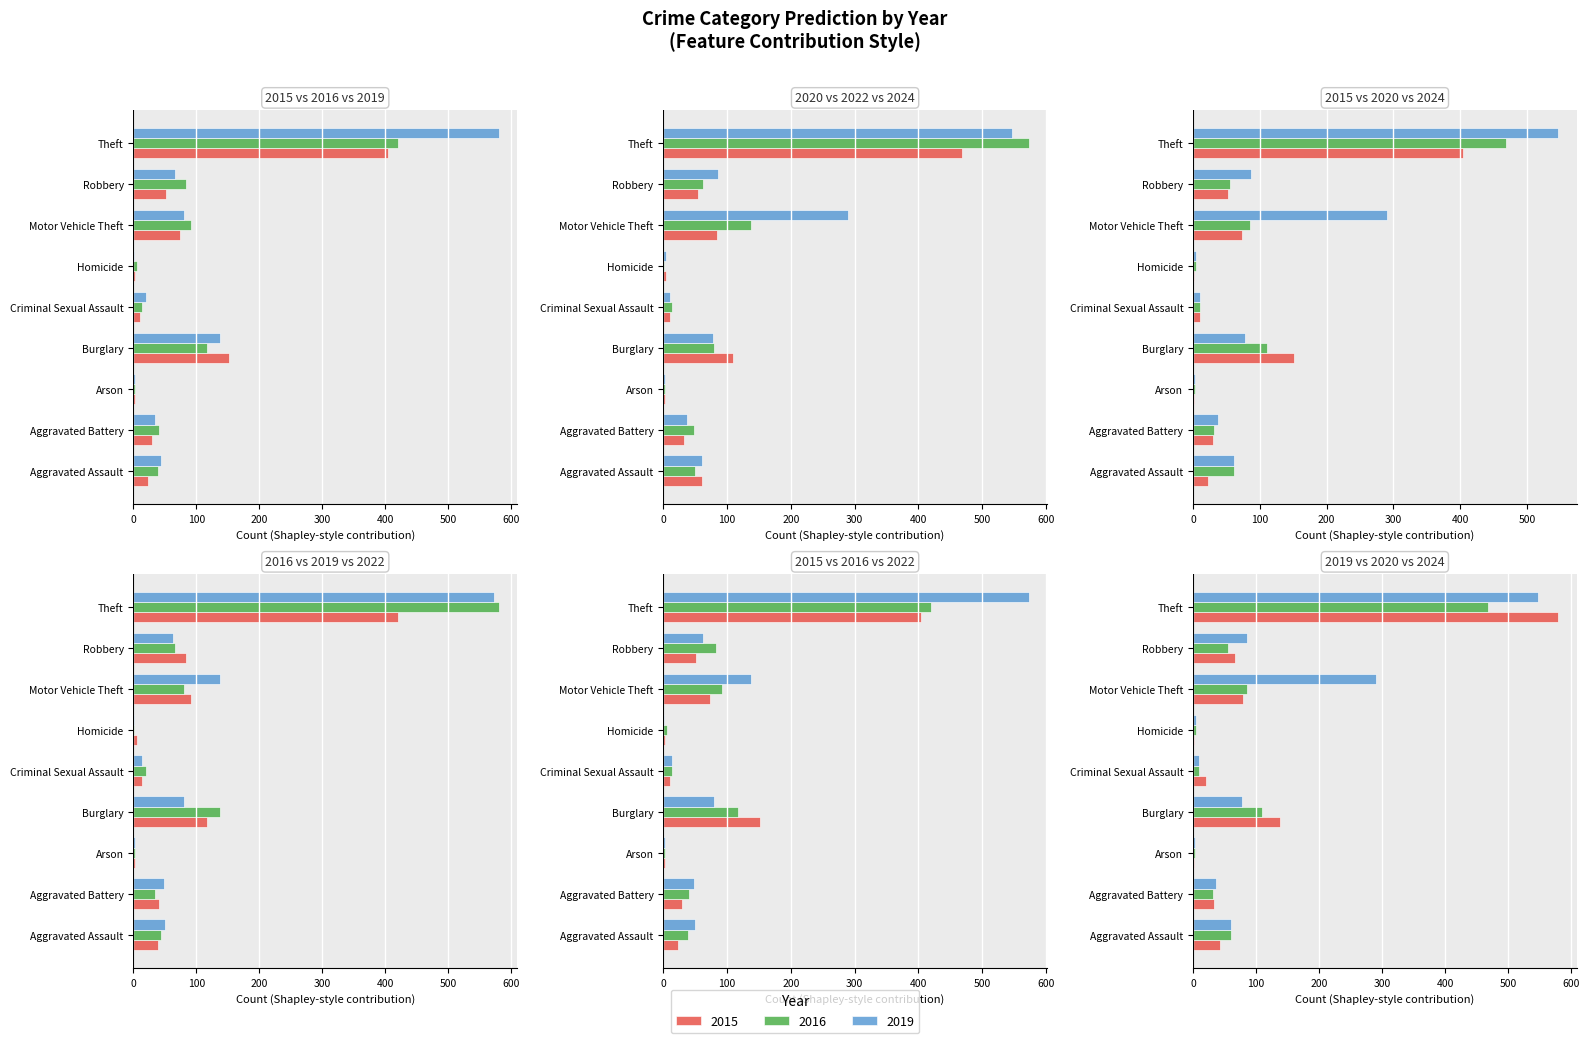

What is the label of the 2nd bar from the right?

Robbery